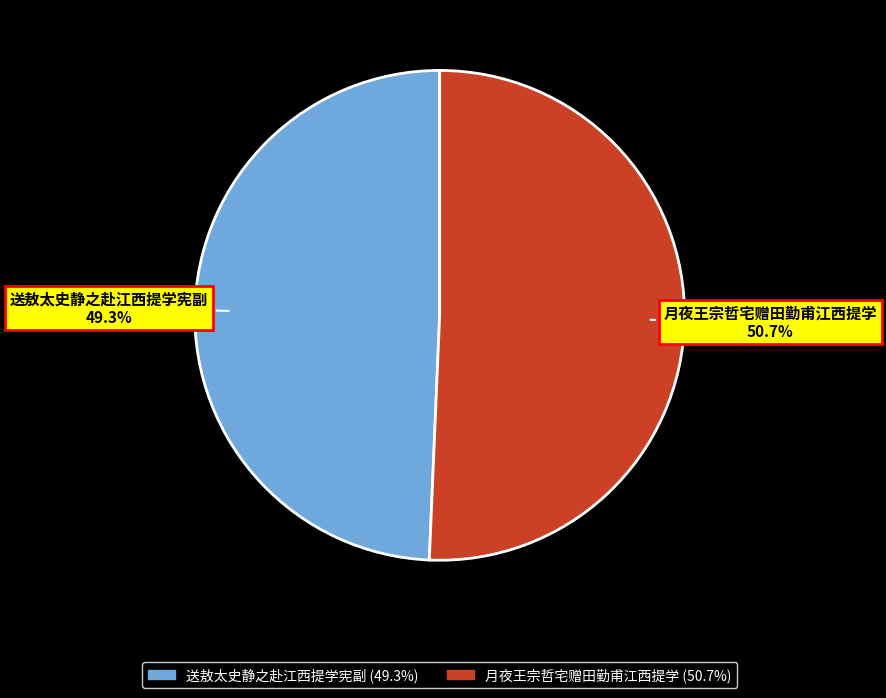

To the nearest percent, what is the combined percentage of 月夜王宗哲宅赠田勤甫江西提学 and 送敖太史静之赴江西提学宪副?

100%